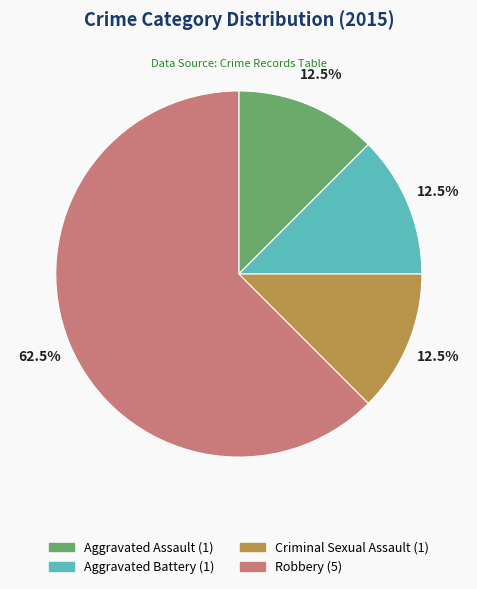

Do Aggravated Assault and Aggravated Battery together represent more than half of the pie?

No